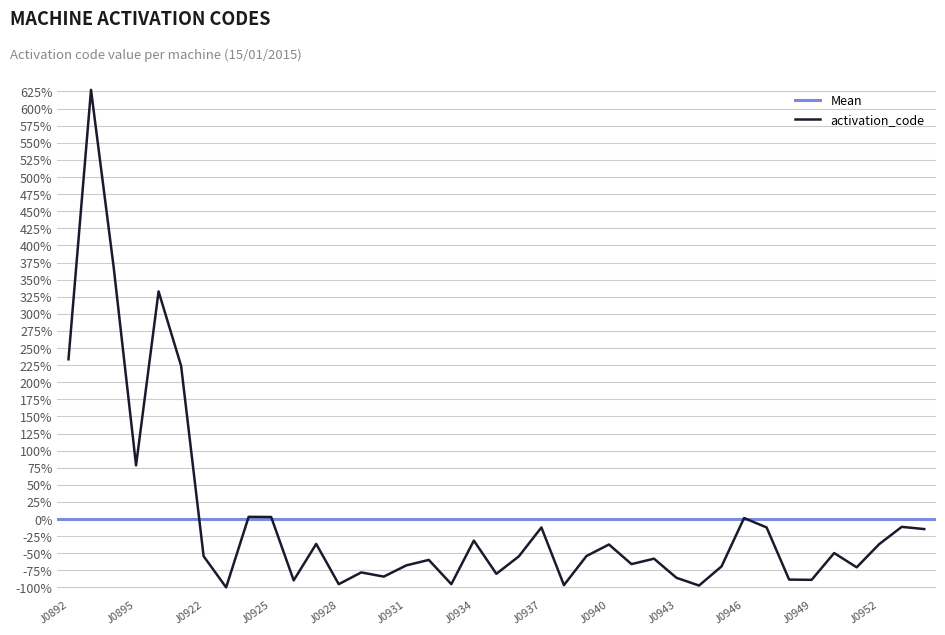

At which category does the data reach its first local valley?

J0895